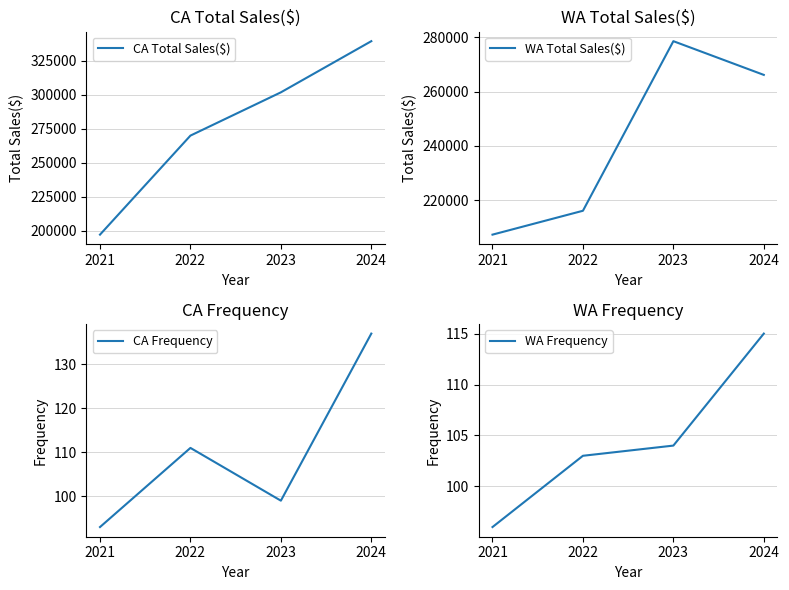

True or false: WA Total Sales($) has a value of 141277.2 at 2021.

False